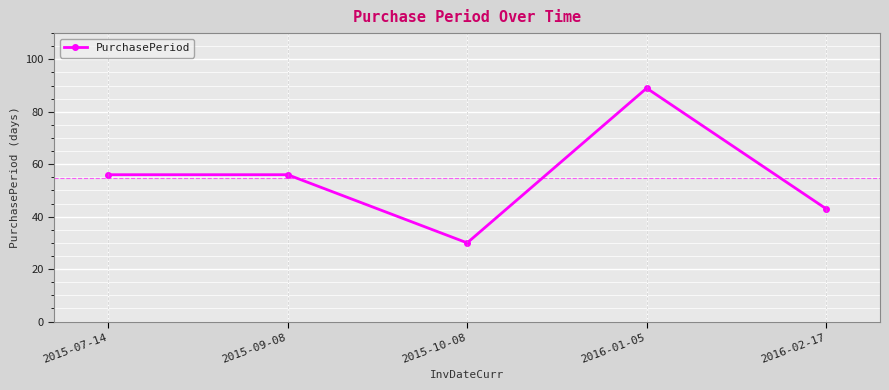

How many points are lower than both their immediate neighbors (excluding endpoints)?

1